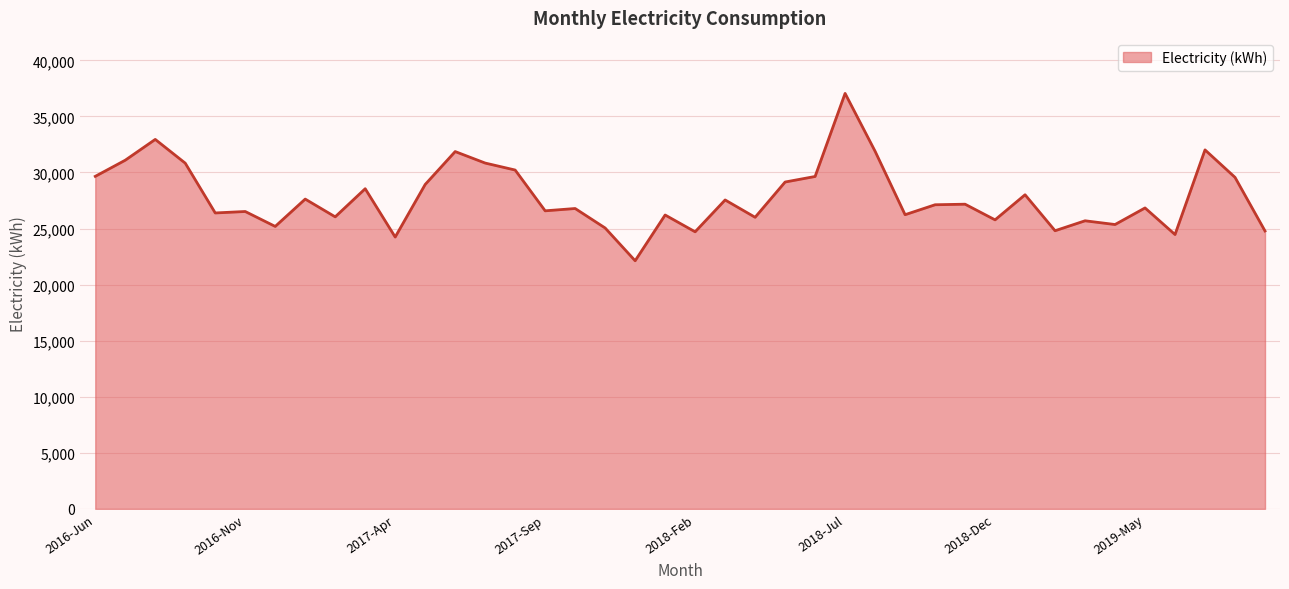

What is the difference between the maximum and minimum values?

14922.6